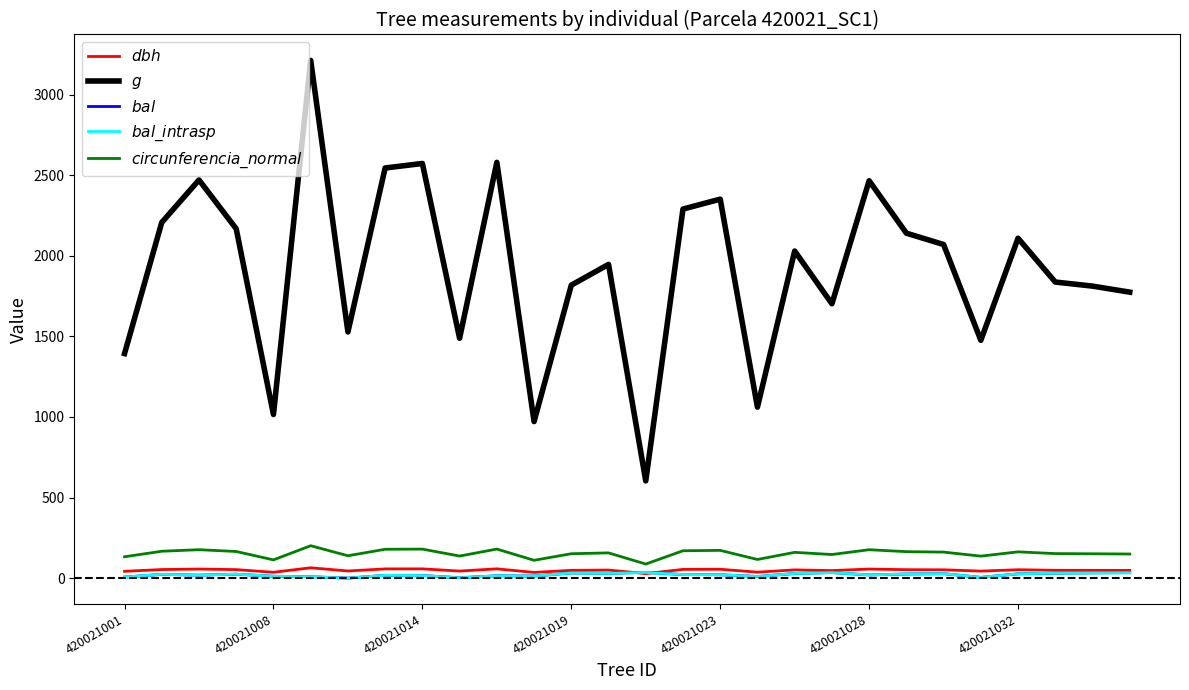

Does the chart have visible grid lines?

No